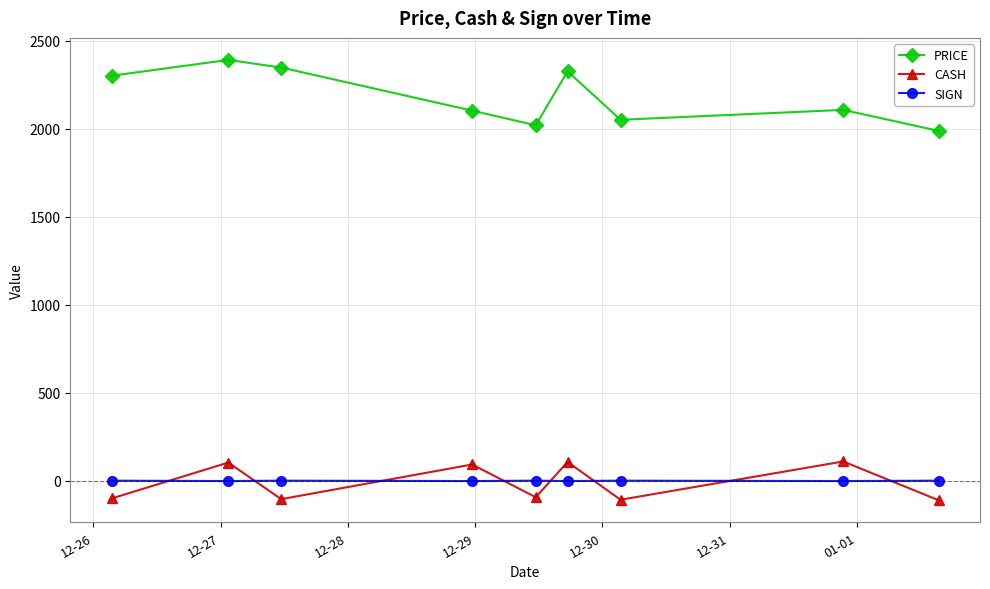

At how many categories does at least one series exceed 1951?

9